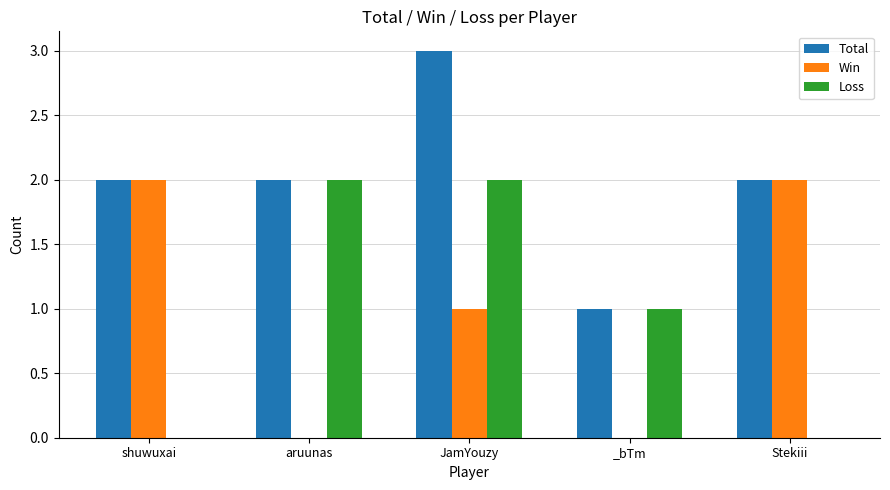

At which category is the sum across all series the highest?

JamYouzy